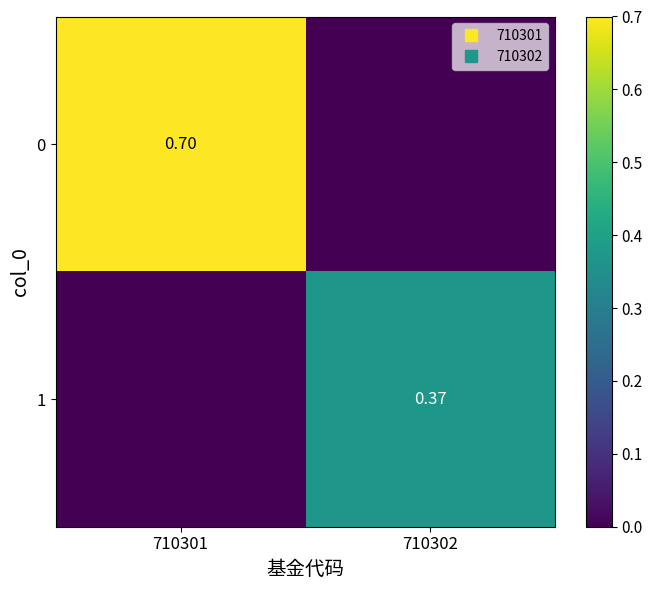

At 710302, list the series in order from smallest to largest.

0, 1